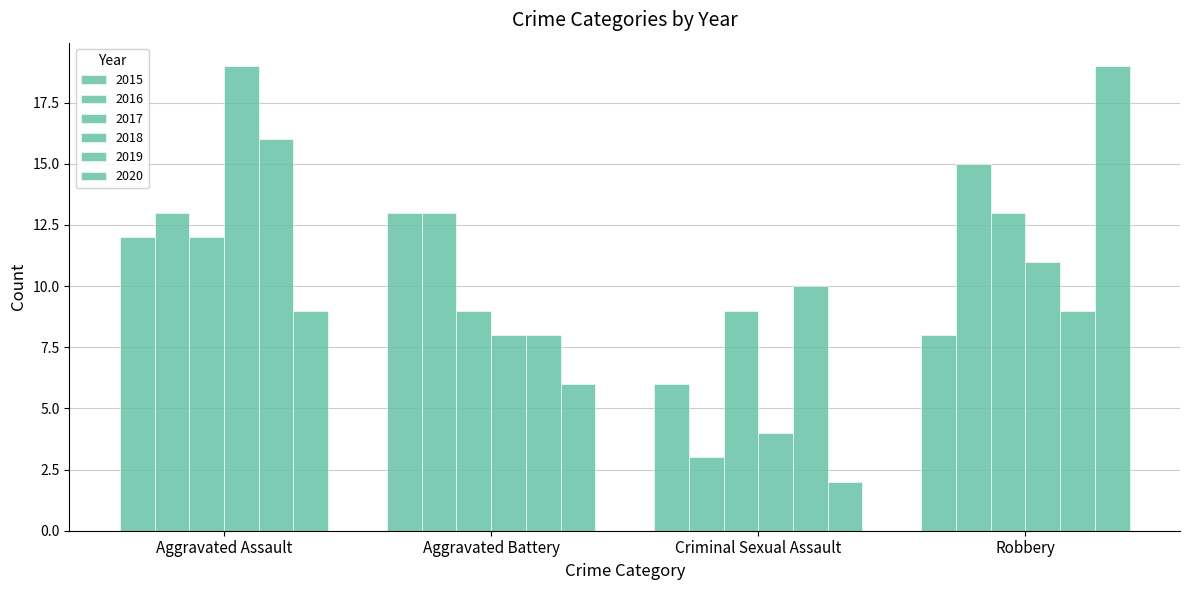

How many groups of bars are there?

4